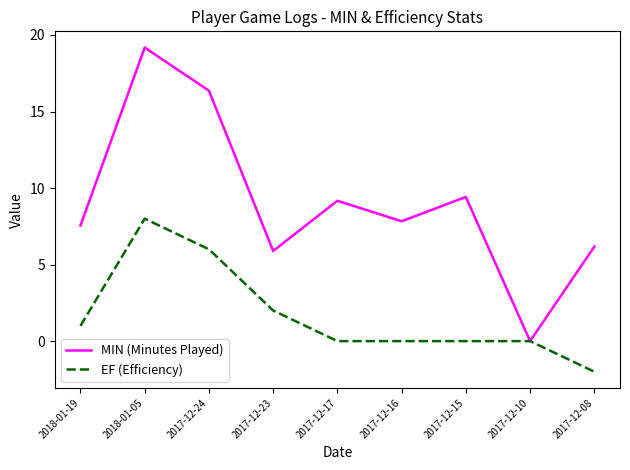

List the series in order of their overall mean, lowest first.

EF (Efficiency), MIN (Minutes Played)